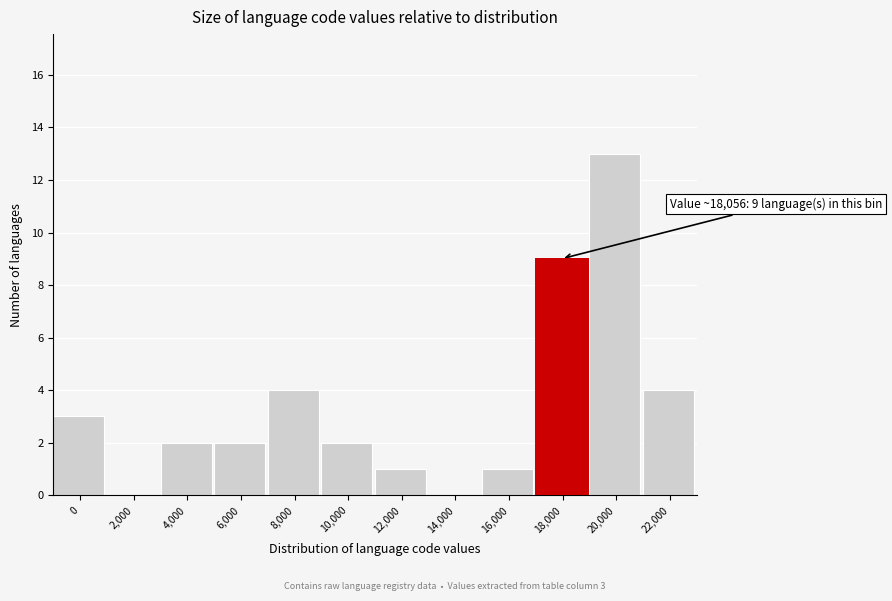

Reading left to right, transcribe all the data shown in this chart.

0=3	2,000=0	4,000=2	6,000=2	8,000=4	10,000=2	12,000=1	14,000=0	16,000=1	18,000=9	20,000=13	22,000=4